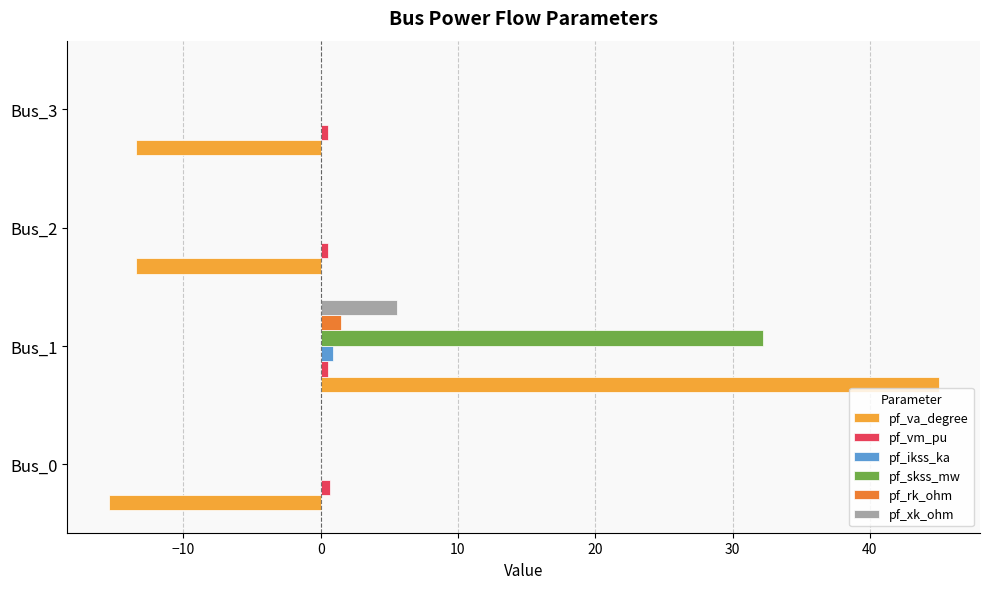

What is the greatest value displayed?

45.0